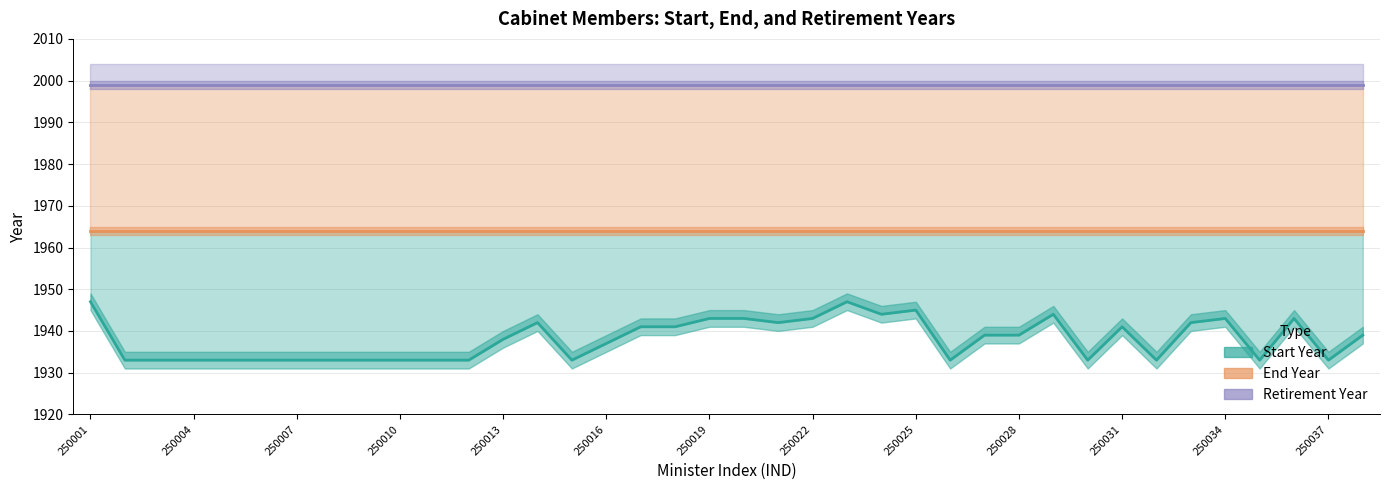

Is the value of End Year at 250009 greater than the value of Retirement Year at 250033?

No